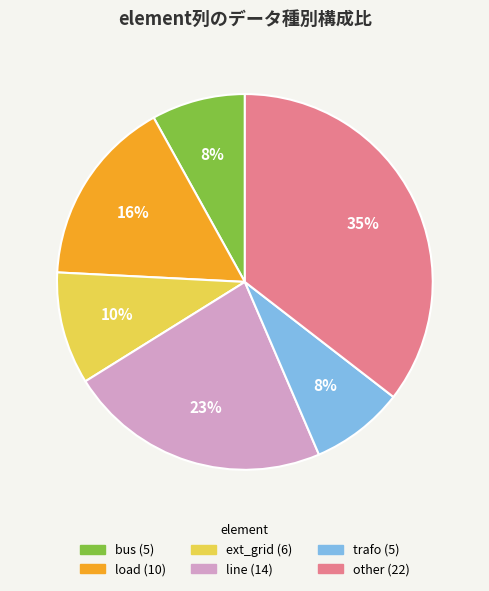

To the nearest percent, what is the combined percentage of bus and load?

24%